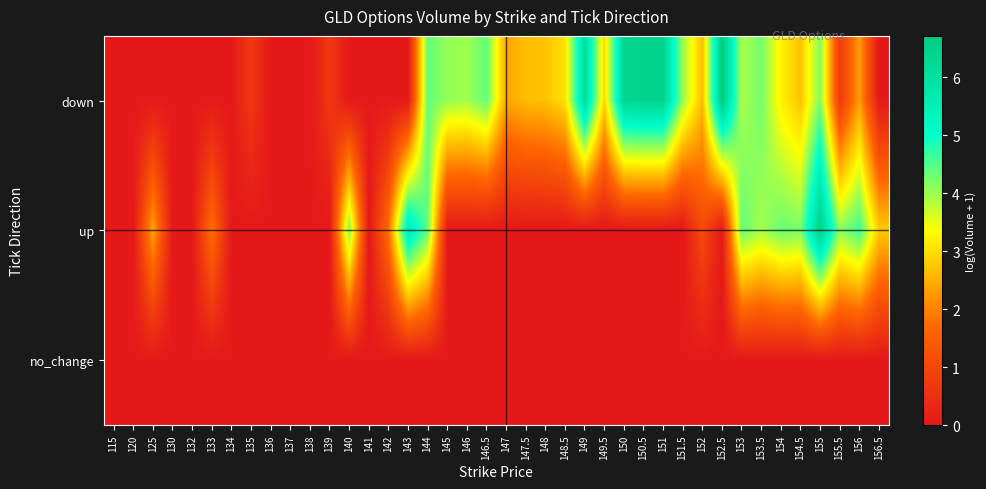

Between 148 and 153.5, which series saw the biggest shift?

up